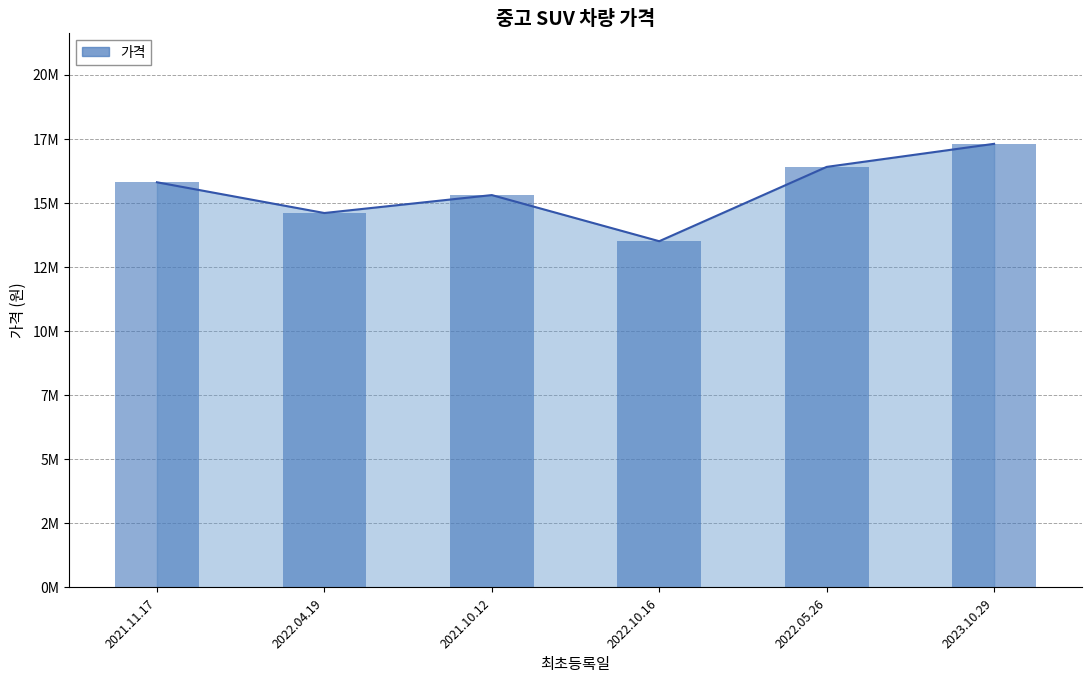

What is the average value?

15483333